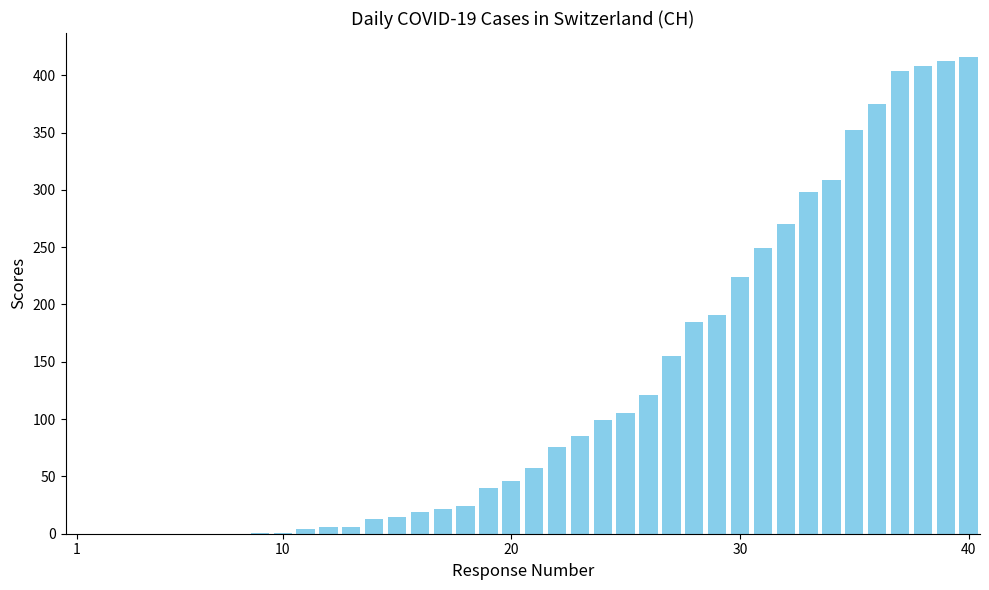

What is the maximum value shown in the chart?

416